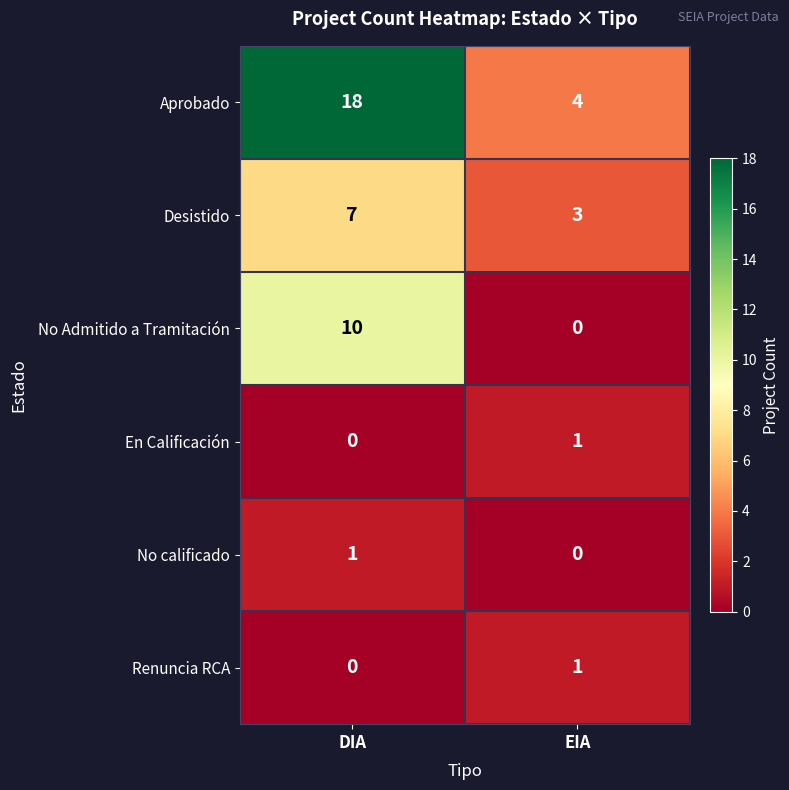

Reading left to right, what are all the values shown in this chart?

Aprobado: 18	4
Desistido: 7	3
No Admitido a Tramitación: 10	0
En Calificación: 0	1
No calificado: 1	0
Renuncia RCA: 0	1